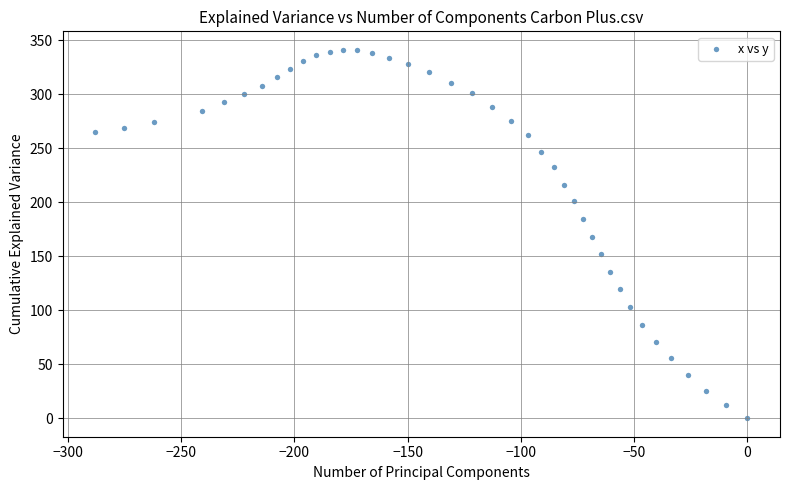

What is the range of Y values (max minus min)?

341.0